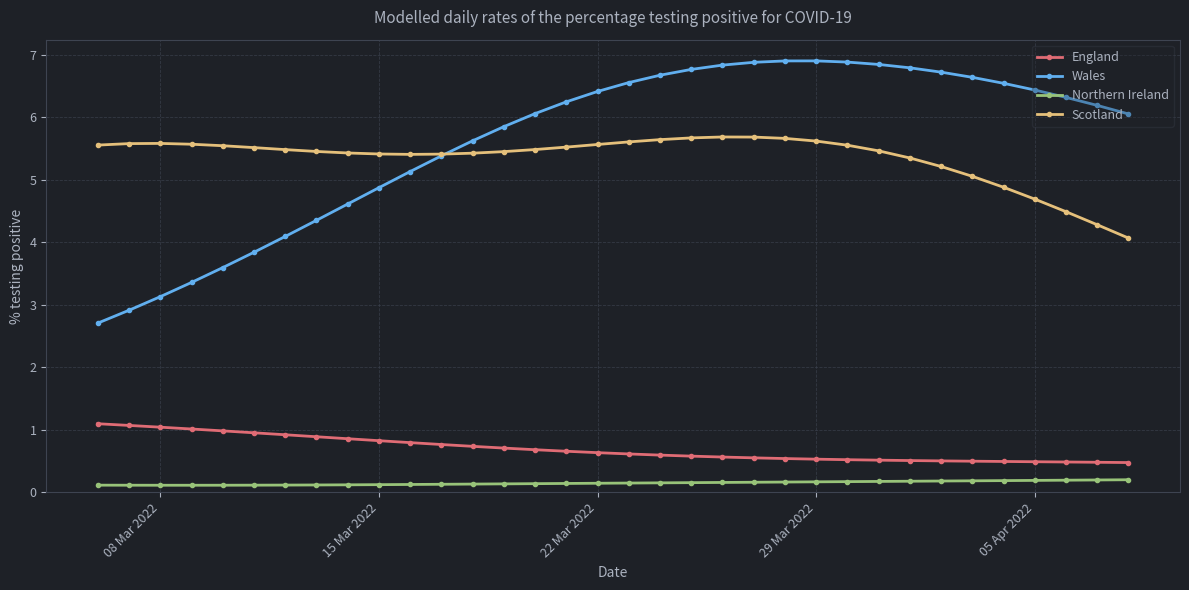

At how many categories does at least one series exceed 3?

34